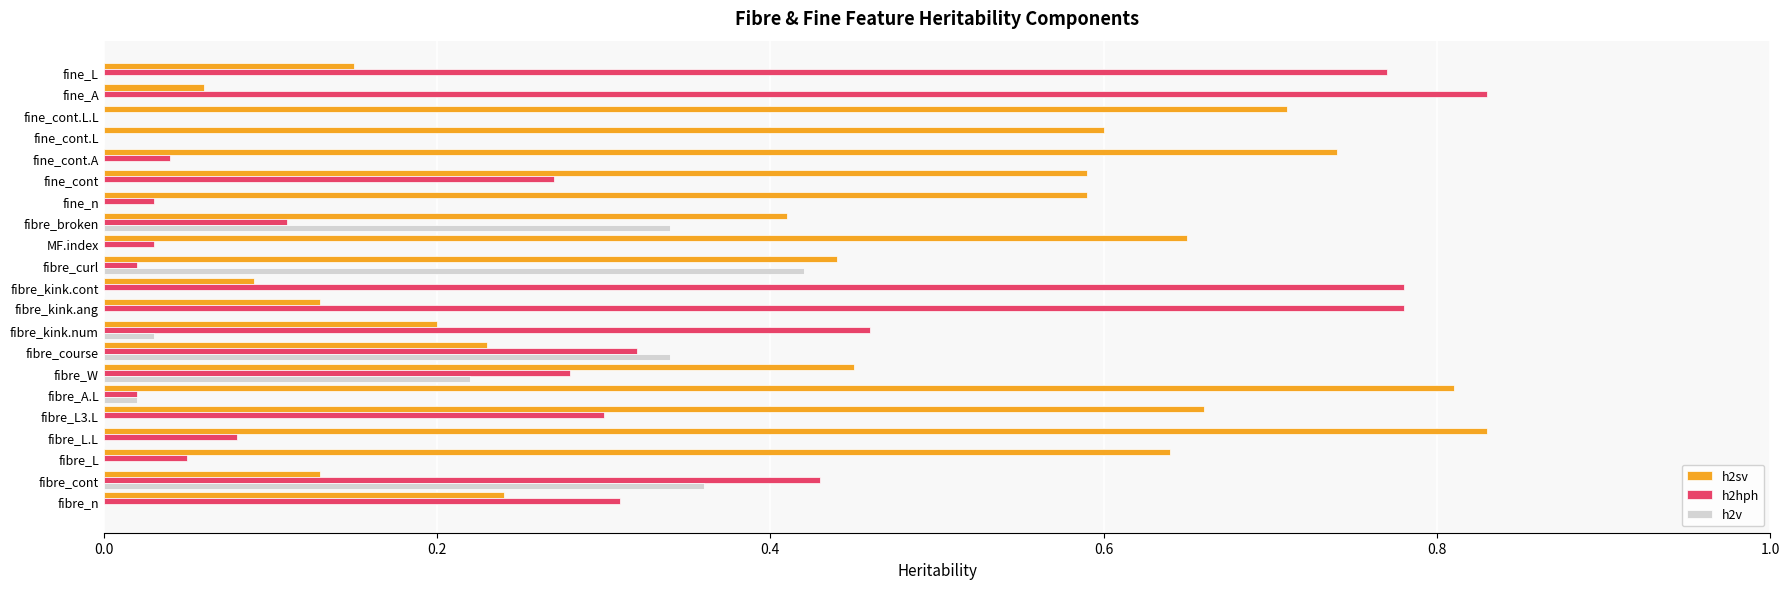

Which series changed the most between fibre_kink.ang and fine_cont.L?

h2hph